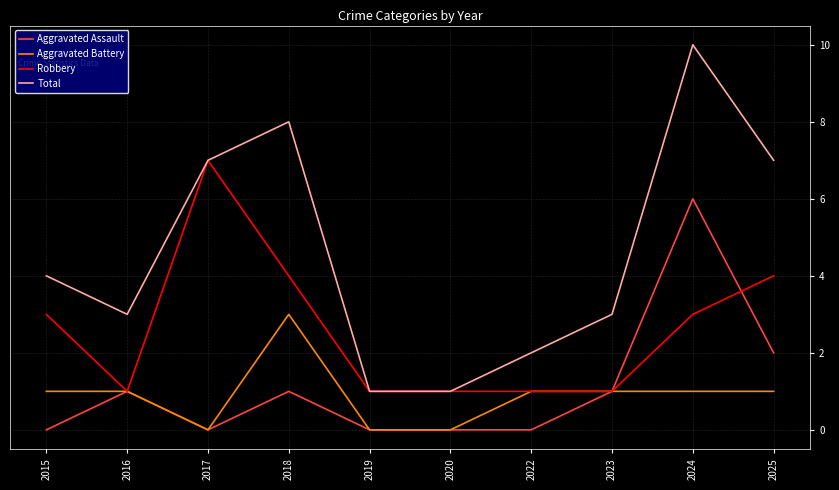

Rank the series by their maximum value, from lowest to highest.

Aggravated Battery, Aggravated Assault, Robbery, Total